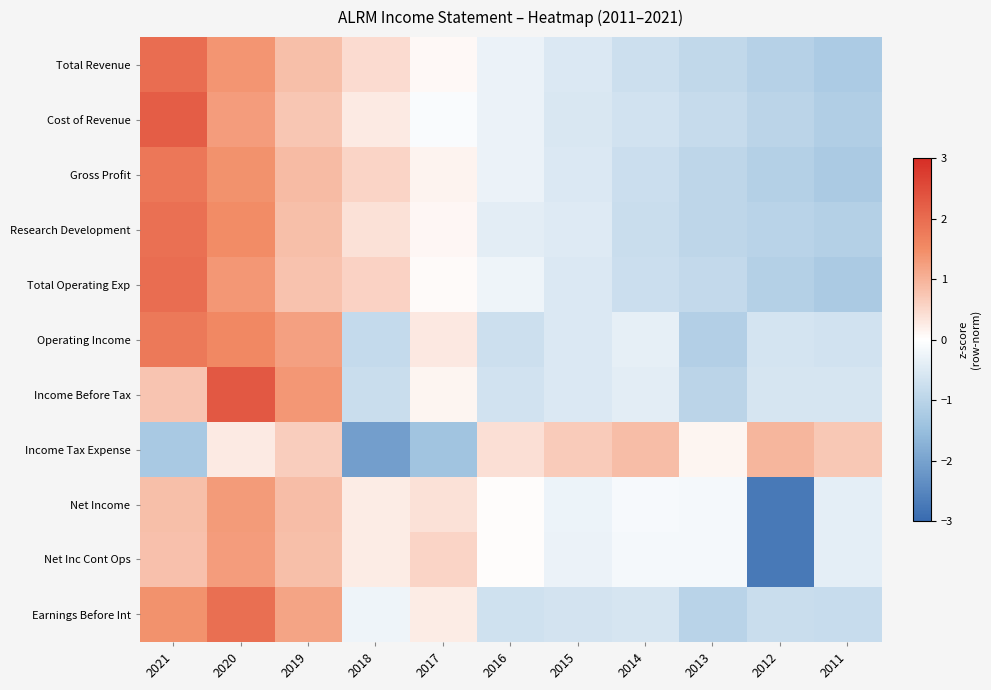

At 2013, list the series in order from smallest to largest.

Operating Income, Earnings Before Int, Income Before Tax, Research Development, Gross Profit, Total Revenue, Total Operating Exp, Cost of Revenue, Net Inc Cont Ops, Net Income, Income Tax Expense